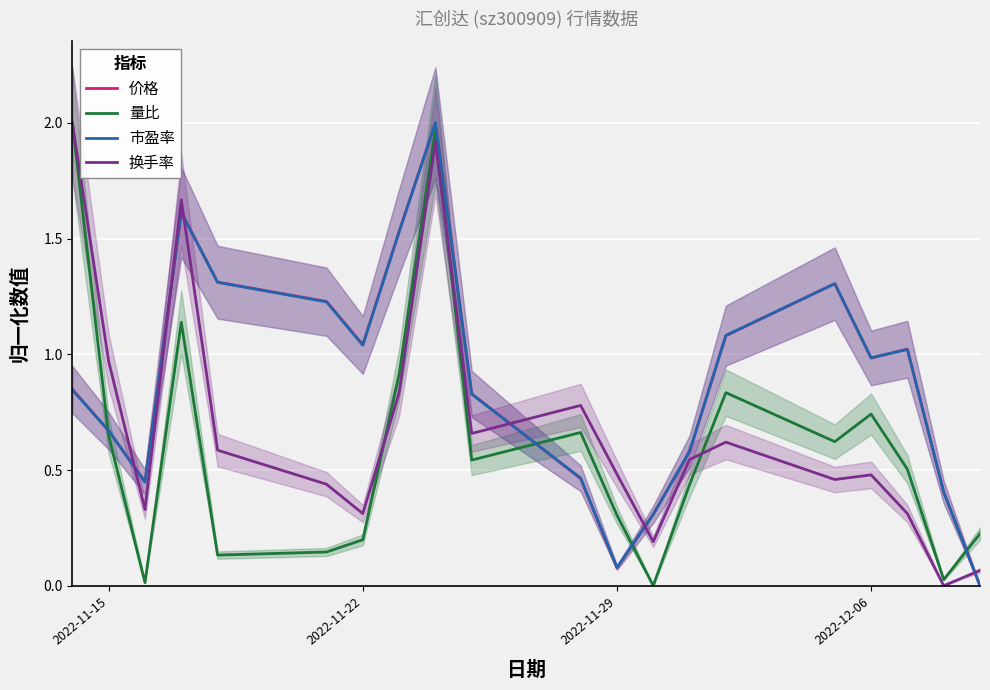

True or false: 价格 and 换手率 cross at least once.

True